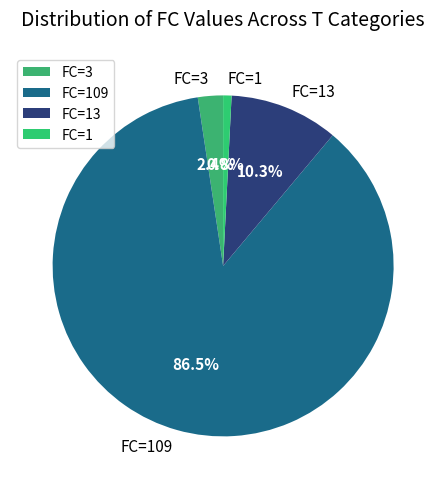

To the nearest percent, what is the difference between the largest and smallest slice percentages?

86%